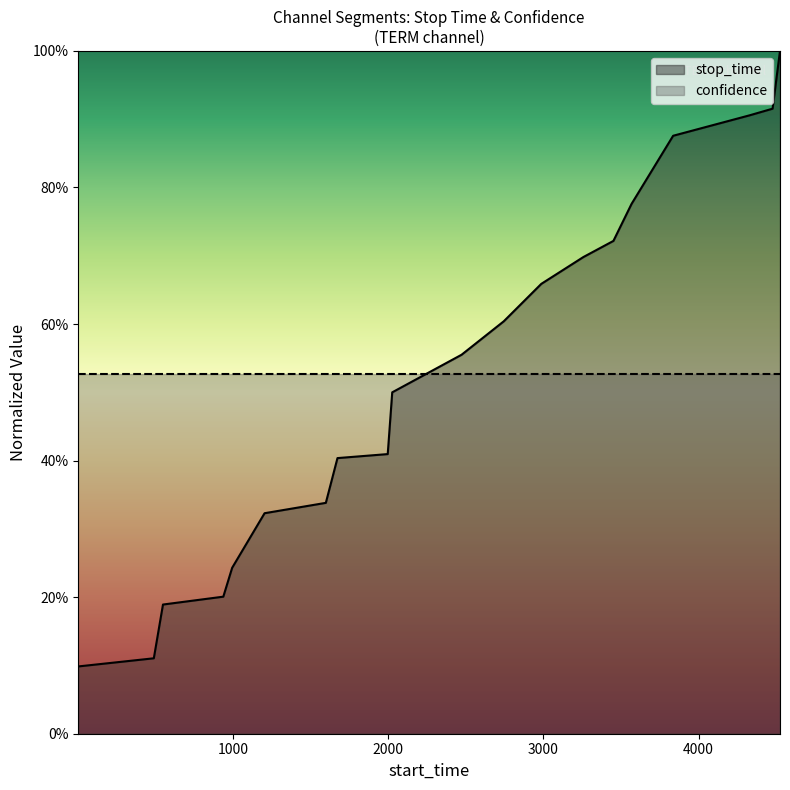

What value does the data have at 488?

0.1